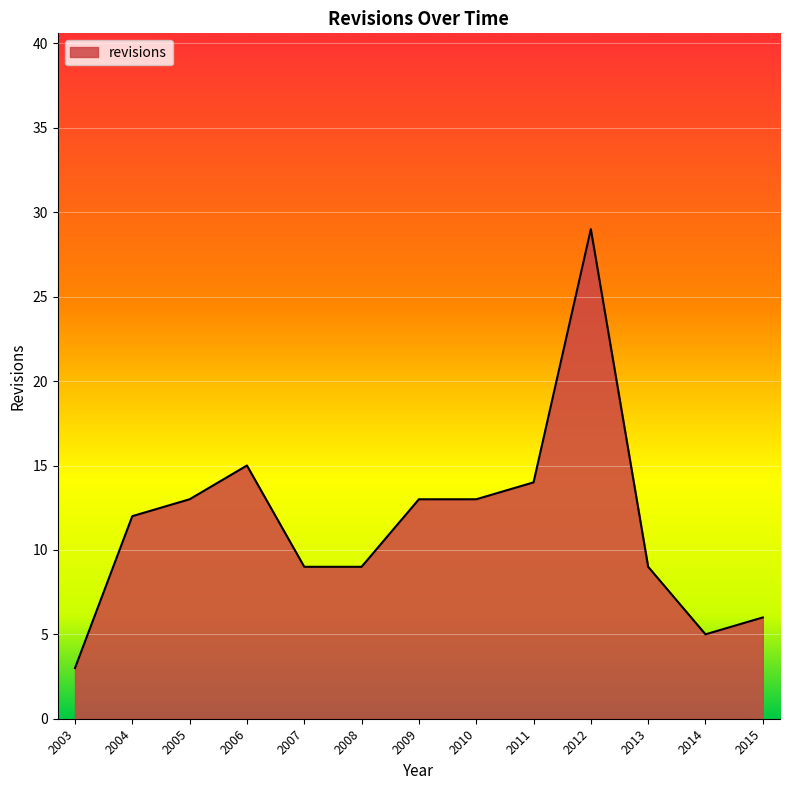

What is the minimum value shown in the chart?

3